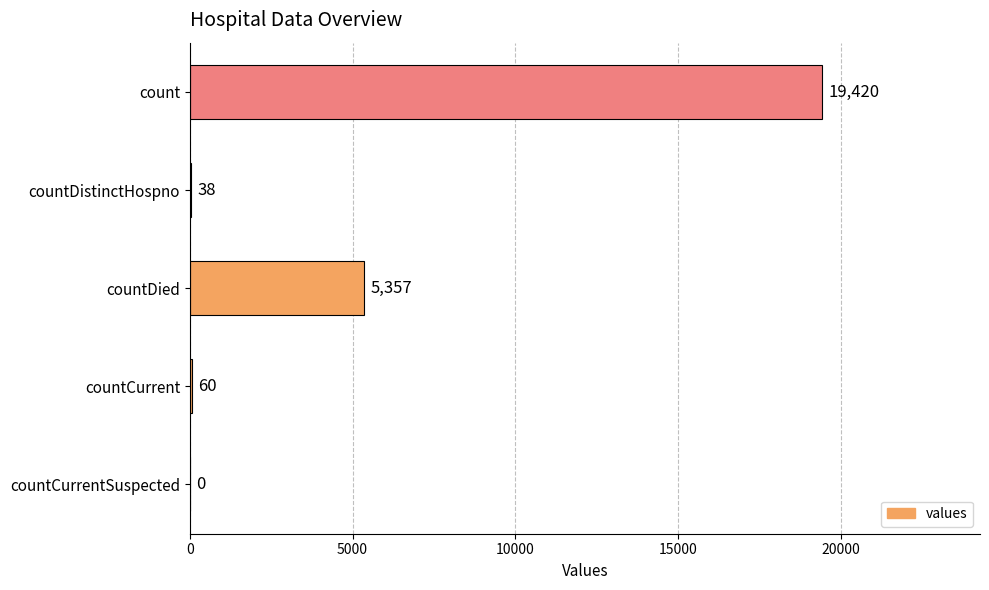

What is the sum of the values at countDied and countDistinctHospno?

5395